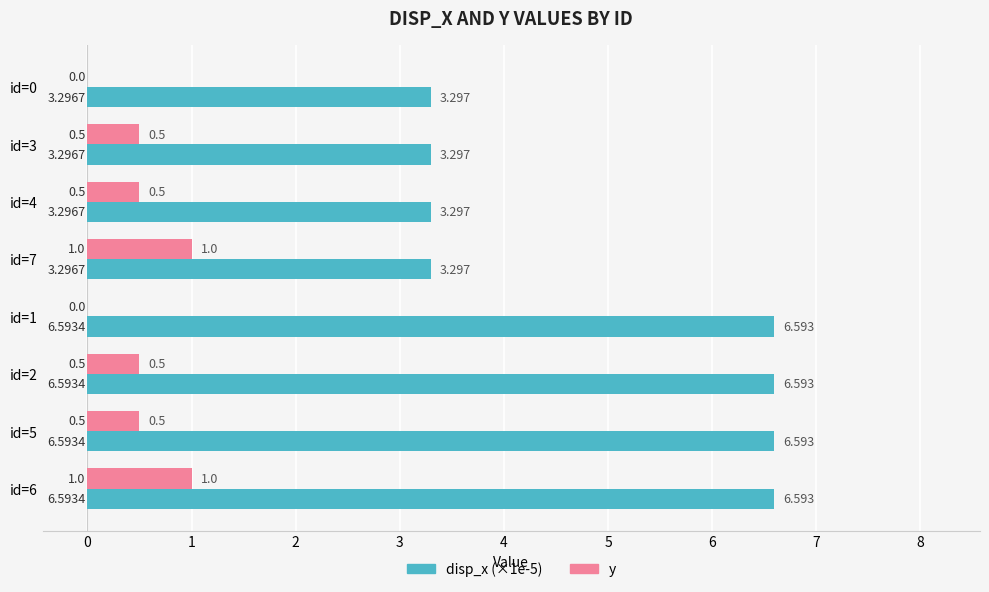

How many data points in disp_x (×1e-5) are above 6?

4